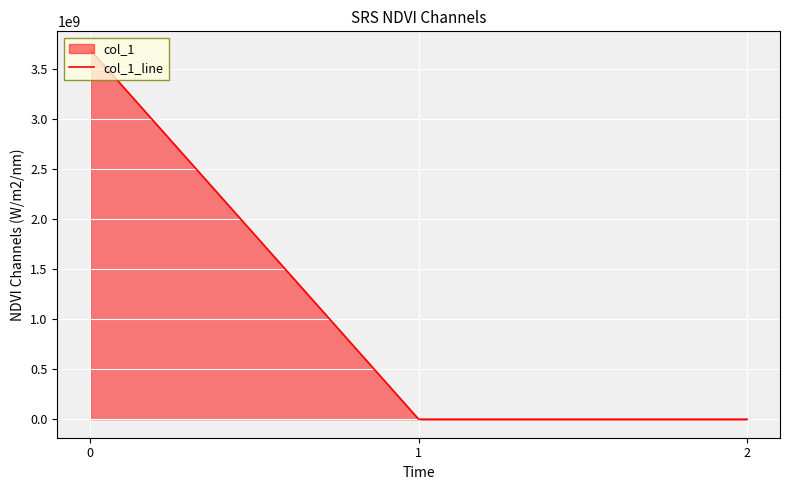

What is the difference between the second highest and minimum values?

0.3